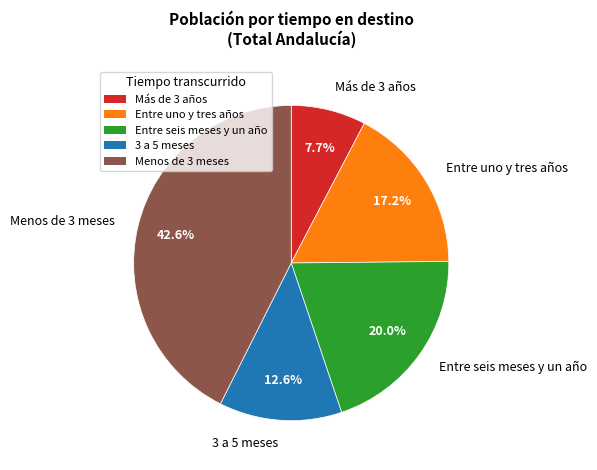

Is it true that Entre uno y tres años is 26% of the pie?

False